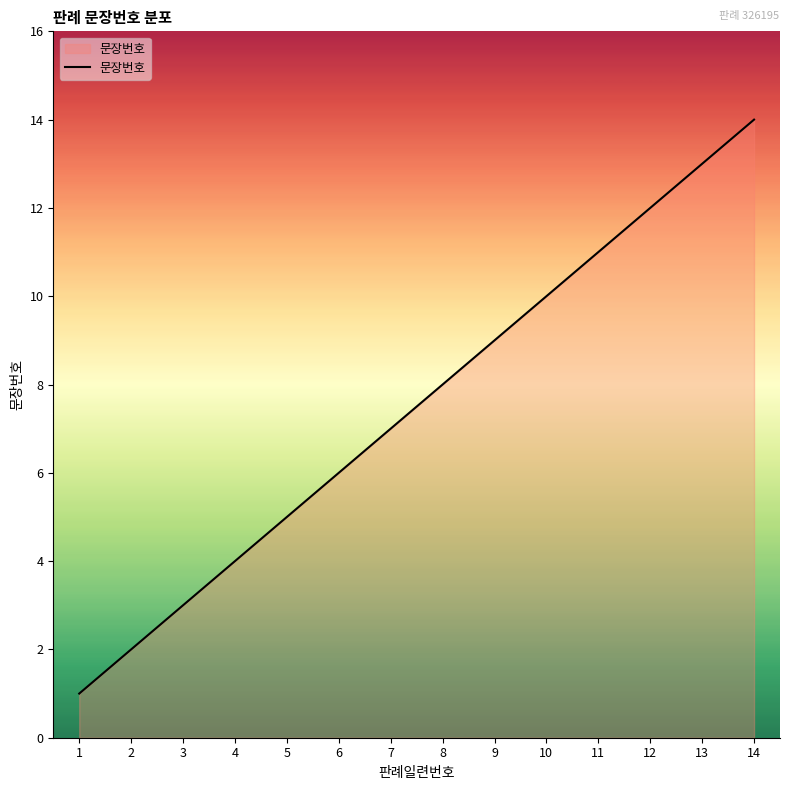

Reading left to right, extract all data points from this chart.

1=1	2=2	3=3	4=4	5=5	6=6	7=7	8=8	9=9	10=10	11=11	12=12	13=13	14=14